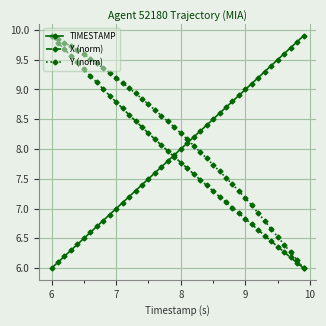

True or false: X (norm) has more than 1 interior local peaks.

False